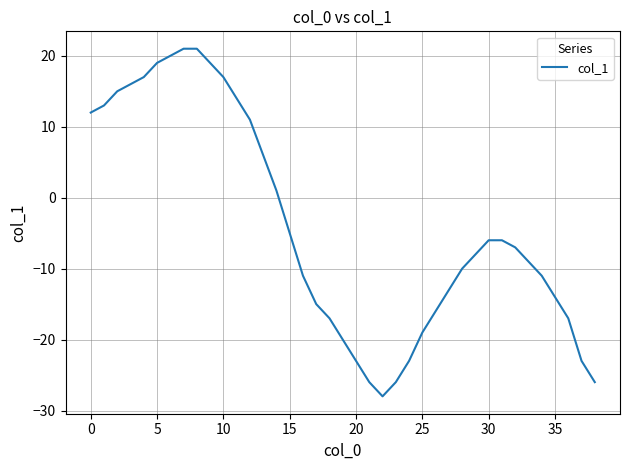

What is the maximum value shown in the chart?

21